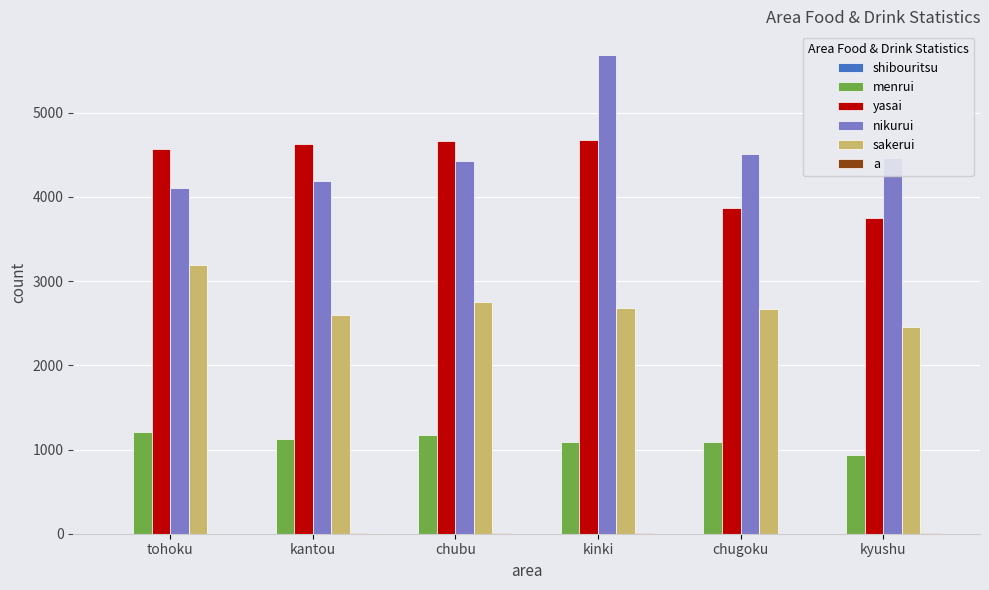

The value of menrui at chubu is 1170.0. True or false?

True